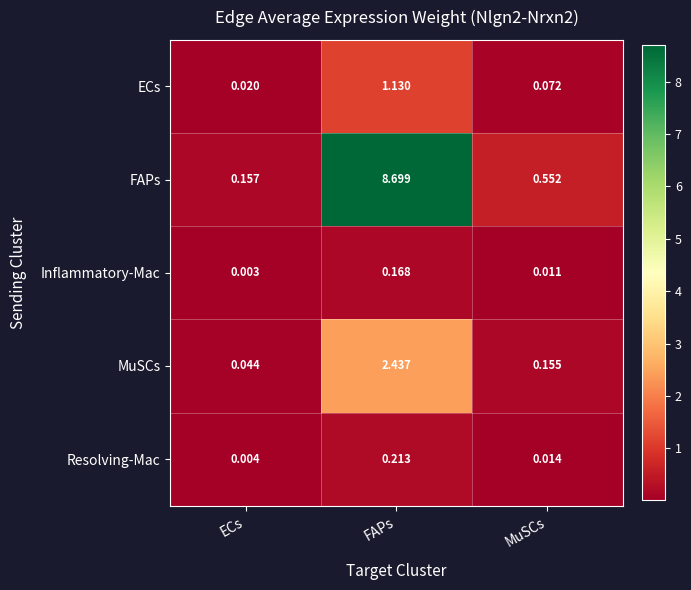

Which category has the highest value across all series?

FAPs